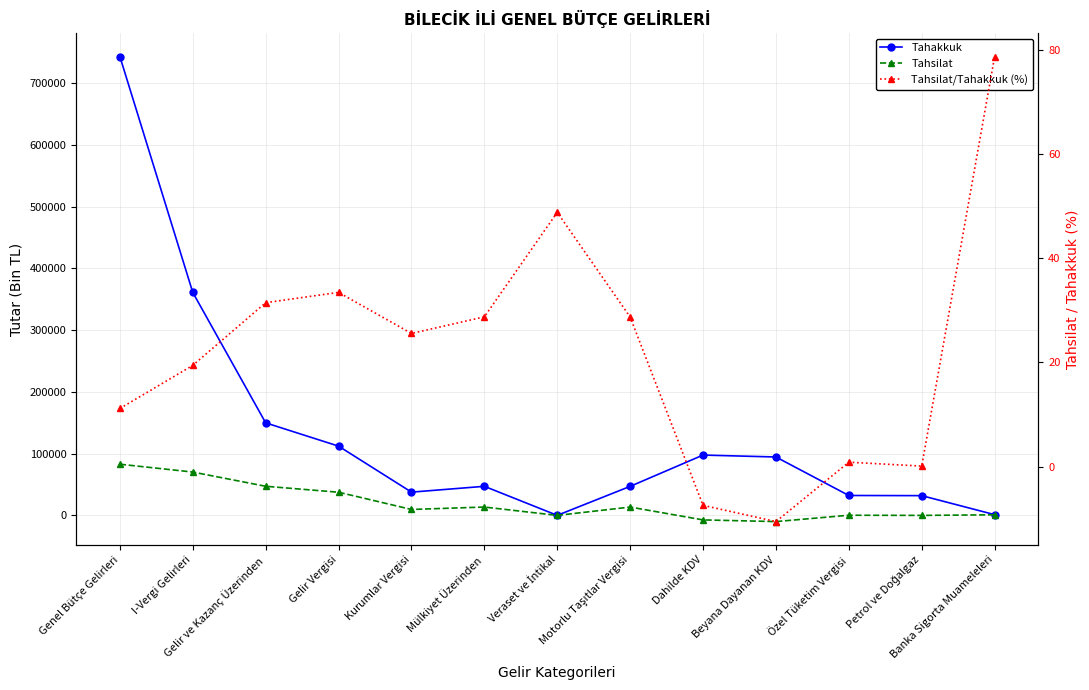

What is the average value of the Tahsilat/Tahakkuk (%) series?

22.2